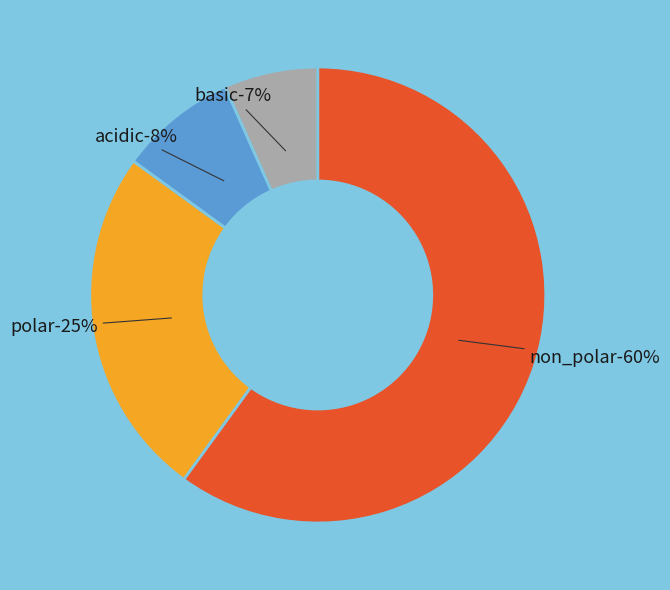

The basic slice represents 1% of the pie. True or false?

False